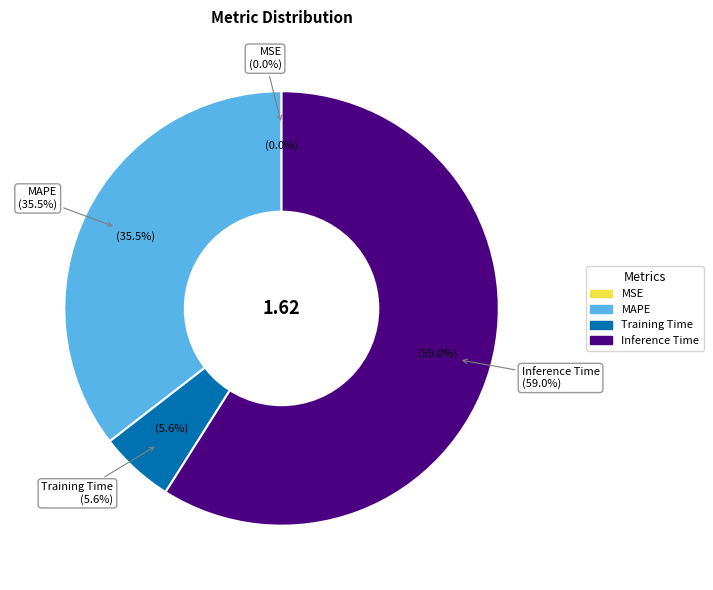

To the nearest percent, what is the difference between the MSE and Inference Time slice percentages?

59%